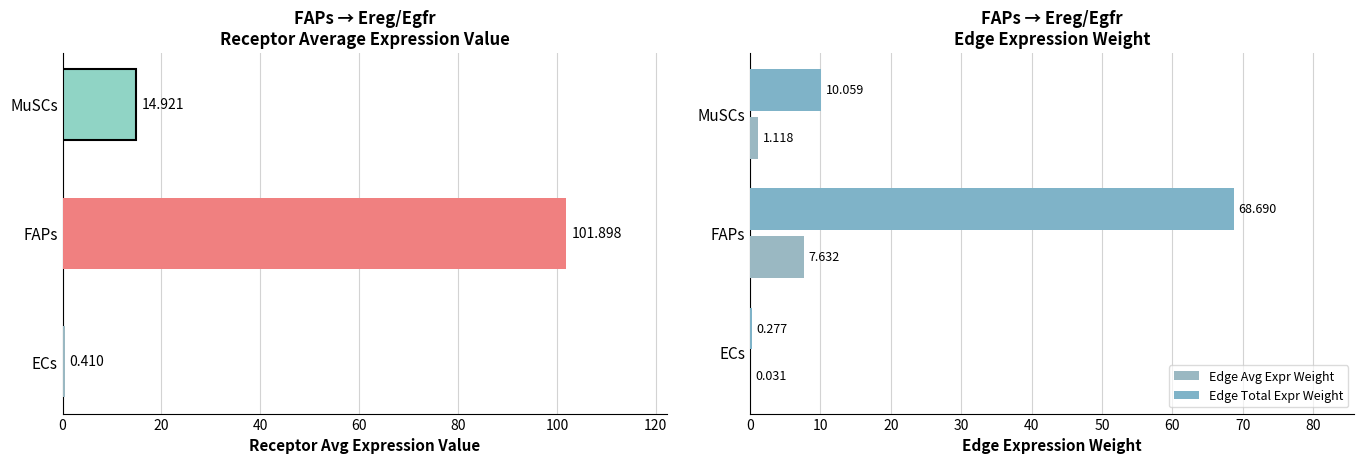

Rank the series by their average value, from highest to lowest.

Receptor average expression value, Edge Total Expr Weight, Edge Avg Expr Weight